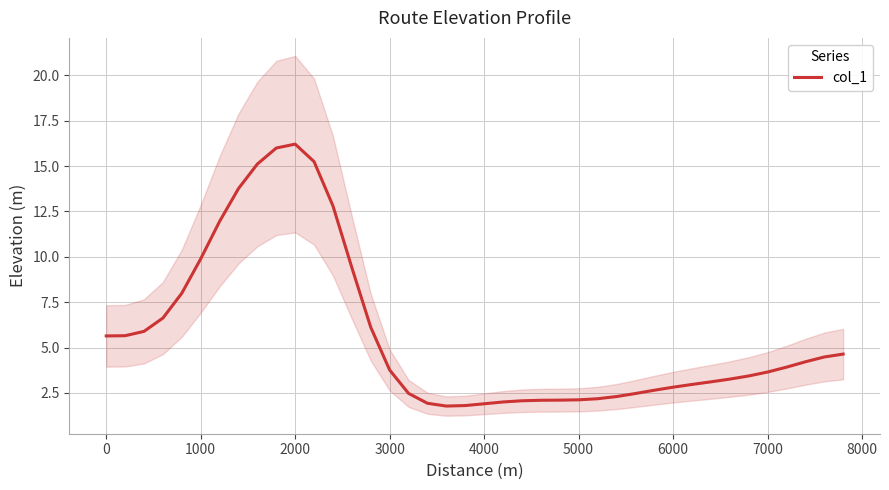

What is the highest value of the col_1 series?

16.2